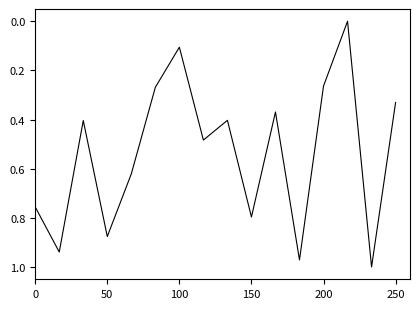

Is this an area chart (filled region under the line)?

No